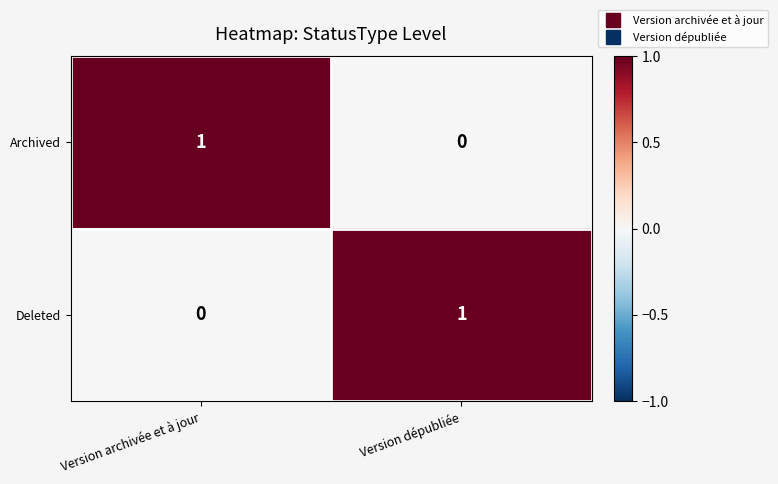

The Deleted series shows 0 at Version dépubliée. True or false?

False